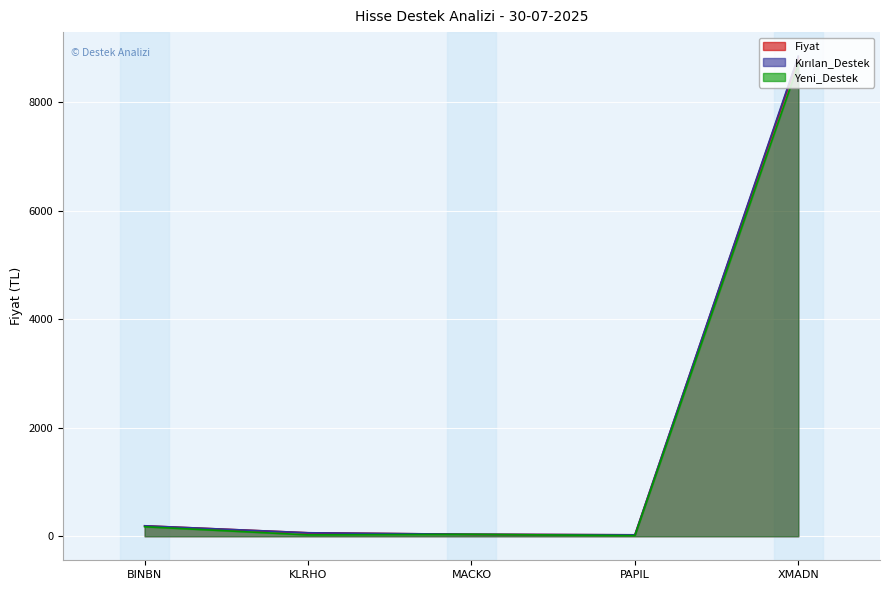

Which series changed the most between KLRHO and XMADN?

Kırılan_Destek